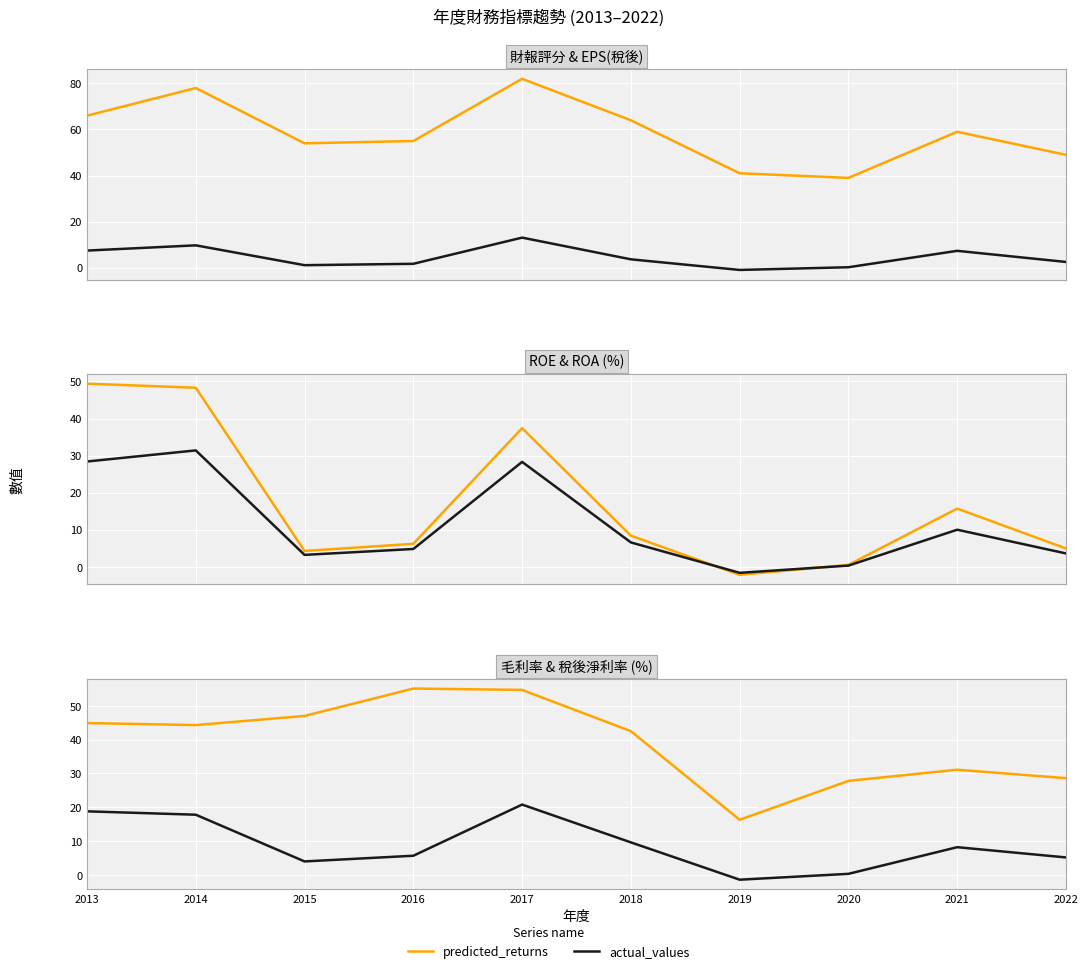

At which category does the chart reach its peak across all series?

2017